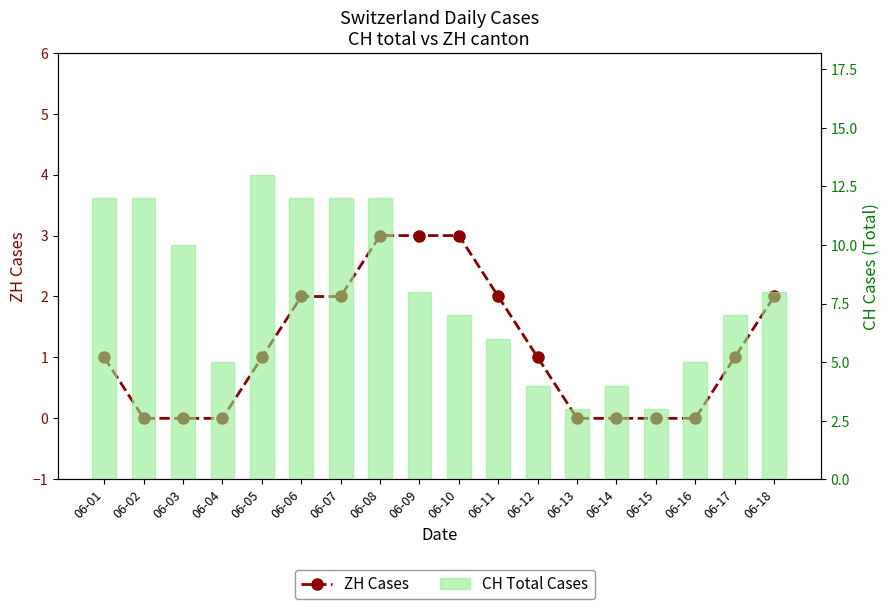

What is the sum of the ZH Cases values at 06-01 and 06-18?

3